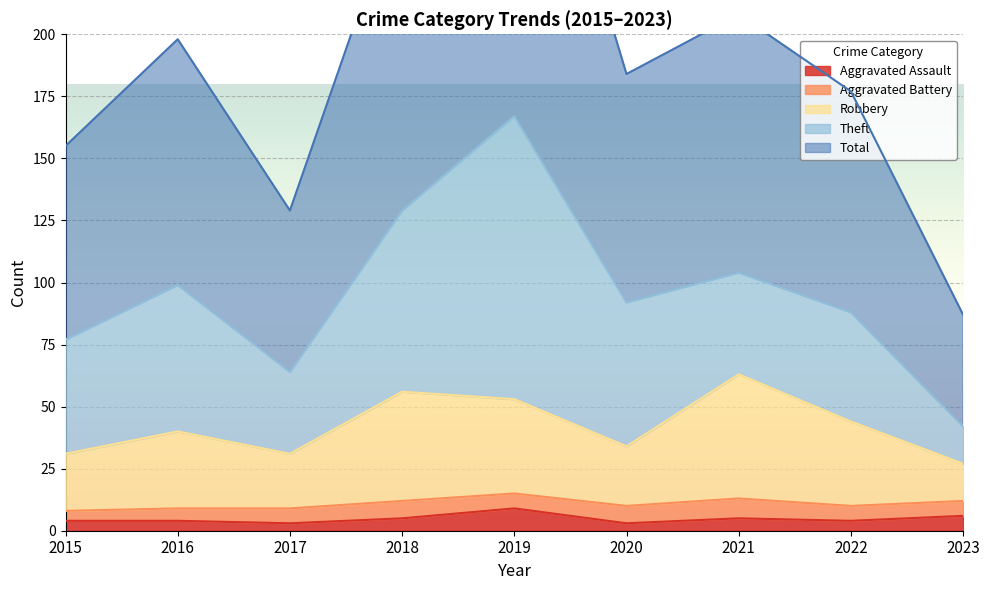

Where does the Aggravated Assault series first go above 4?

2018